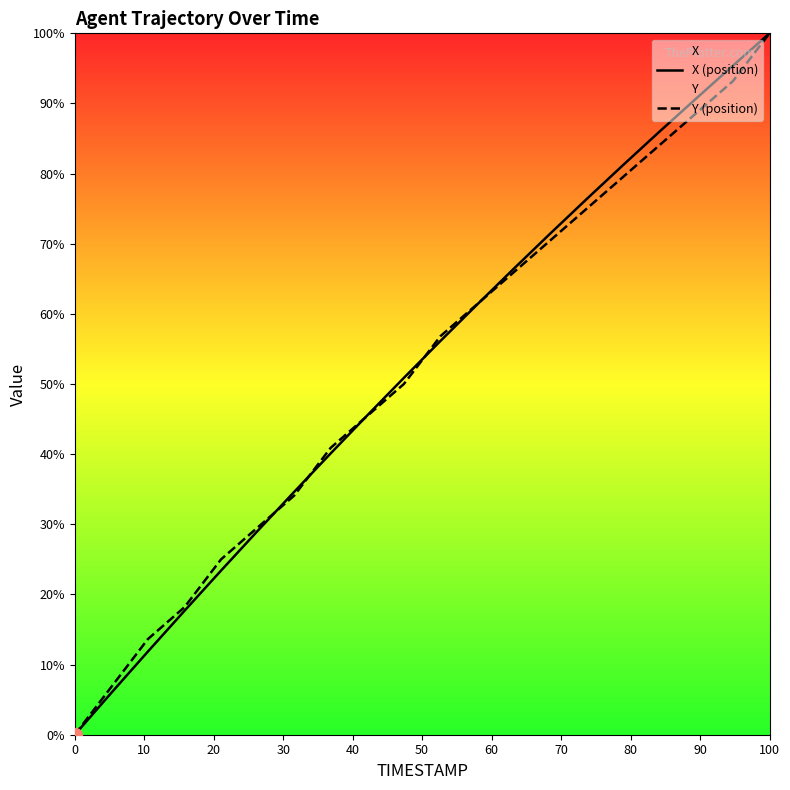

Which label corresponds to the largest value in the chart?

100